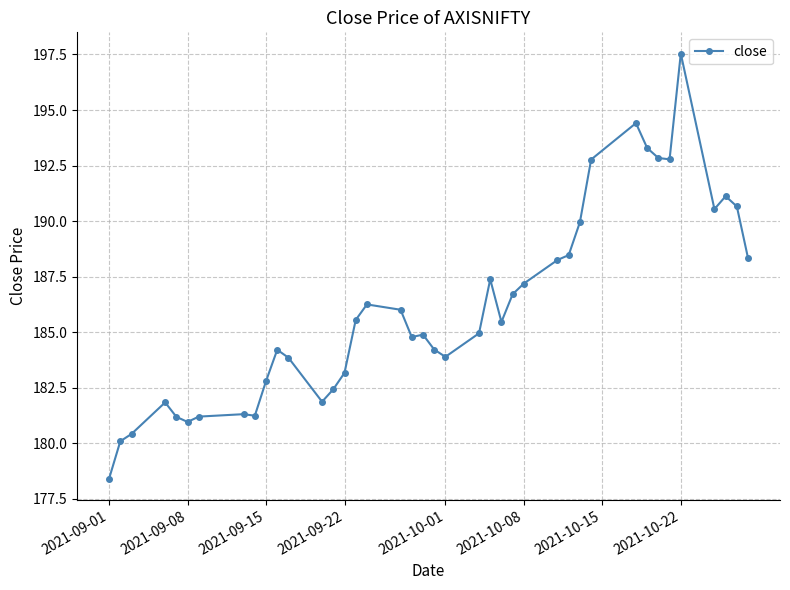

What is the difference between the maximum and minimum values?

19.1